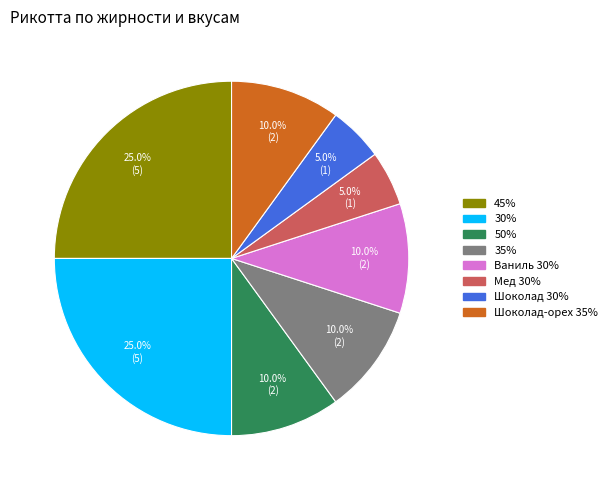

Approximately how many times larger is the value at Шоколад-орех 35% compared to Мед 30%?

2.0